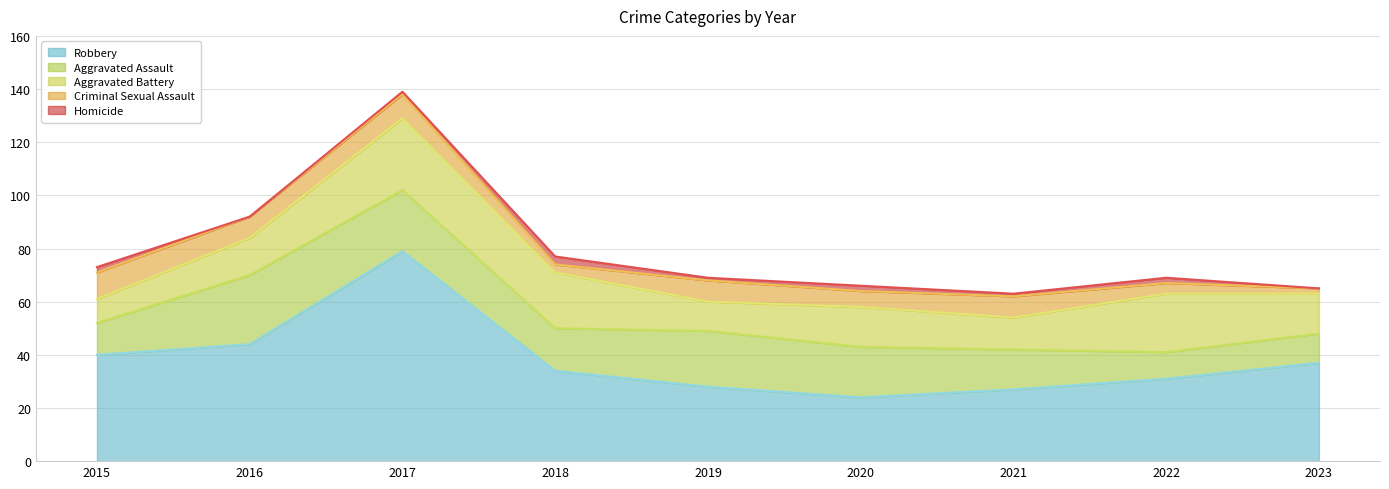

How many distinct data groups are displayed?

5